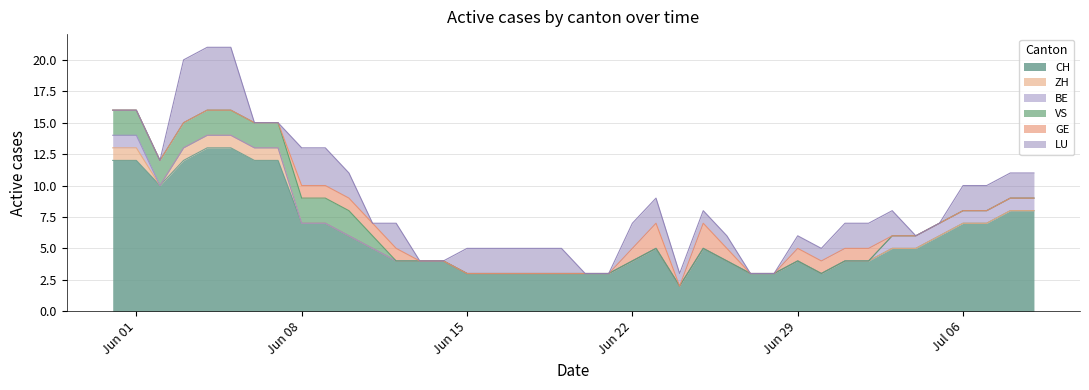

Between 15 and 33, which series saw the biggest shift?

CH